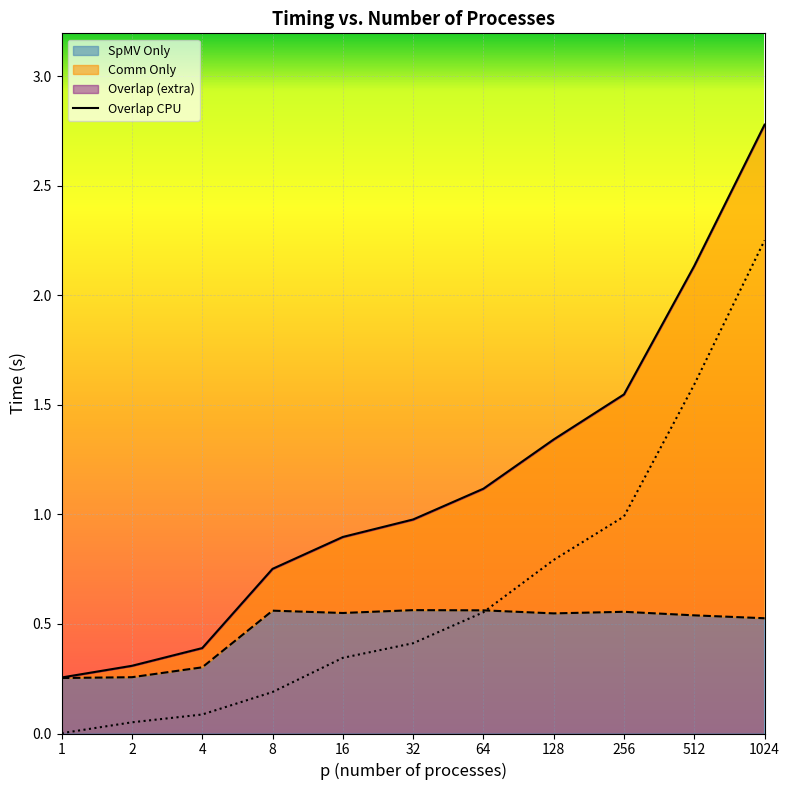

At which category is the sum across all series the highest?

1024